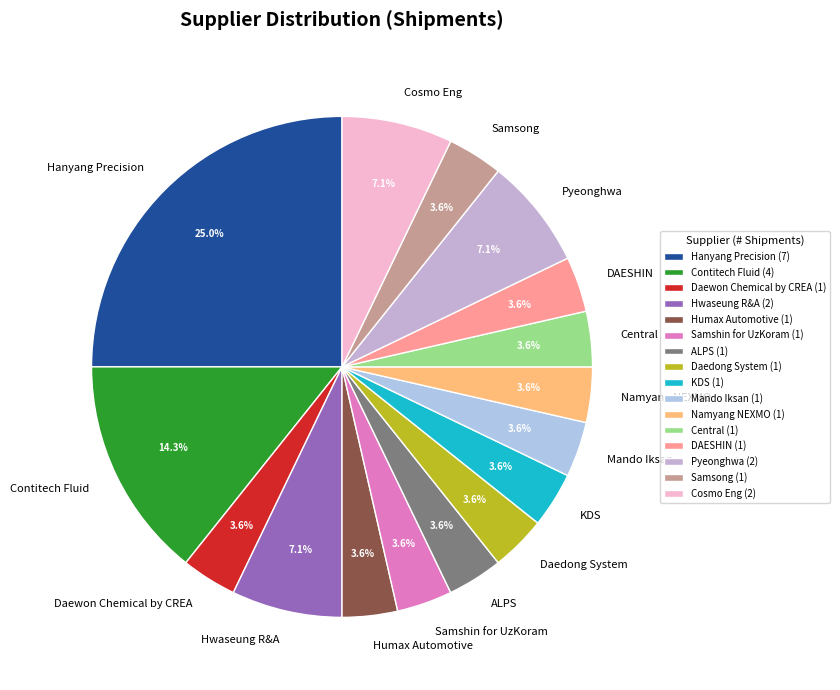

Approximately how many times larger is the value at KDS compared to Daewon Chemical by CREA?

1.0